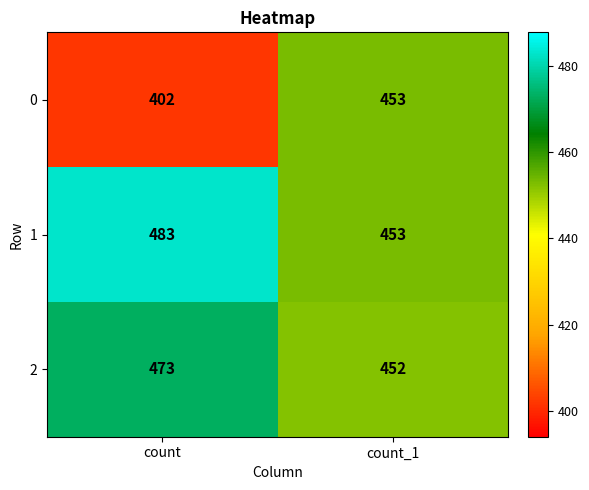

True or false: 0 has a value of 453 at count_1.

True